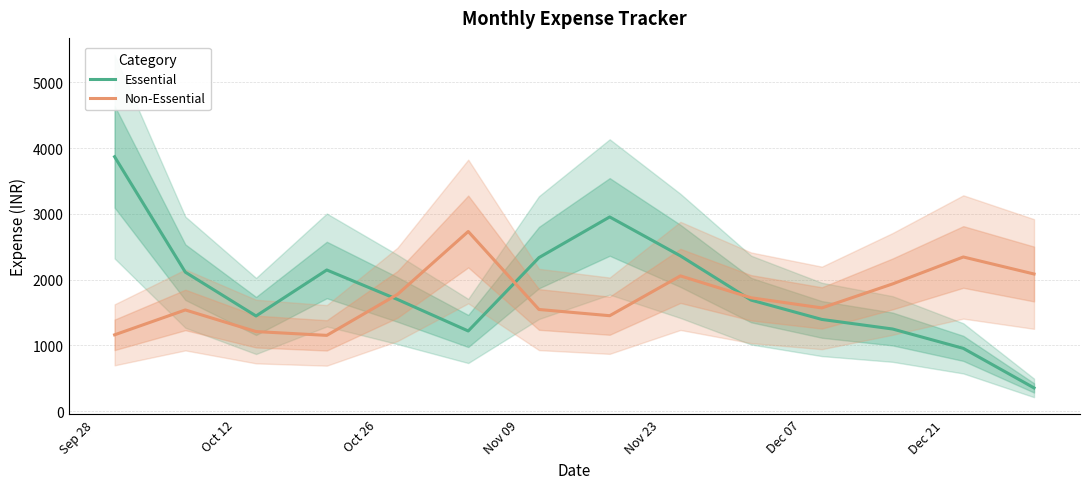

What is the maximum value for Essential?

3869.3